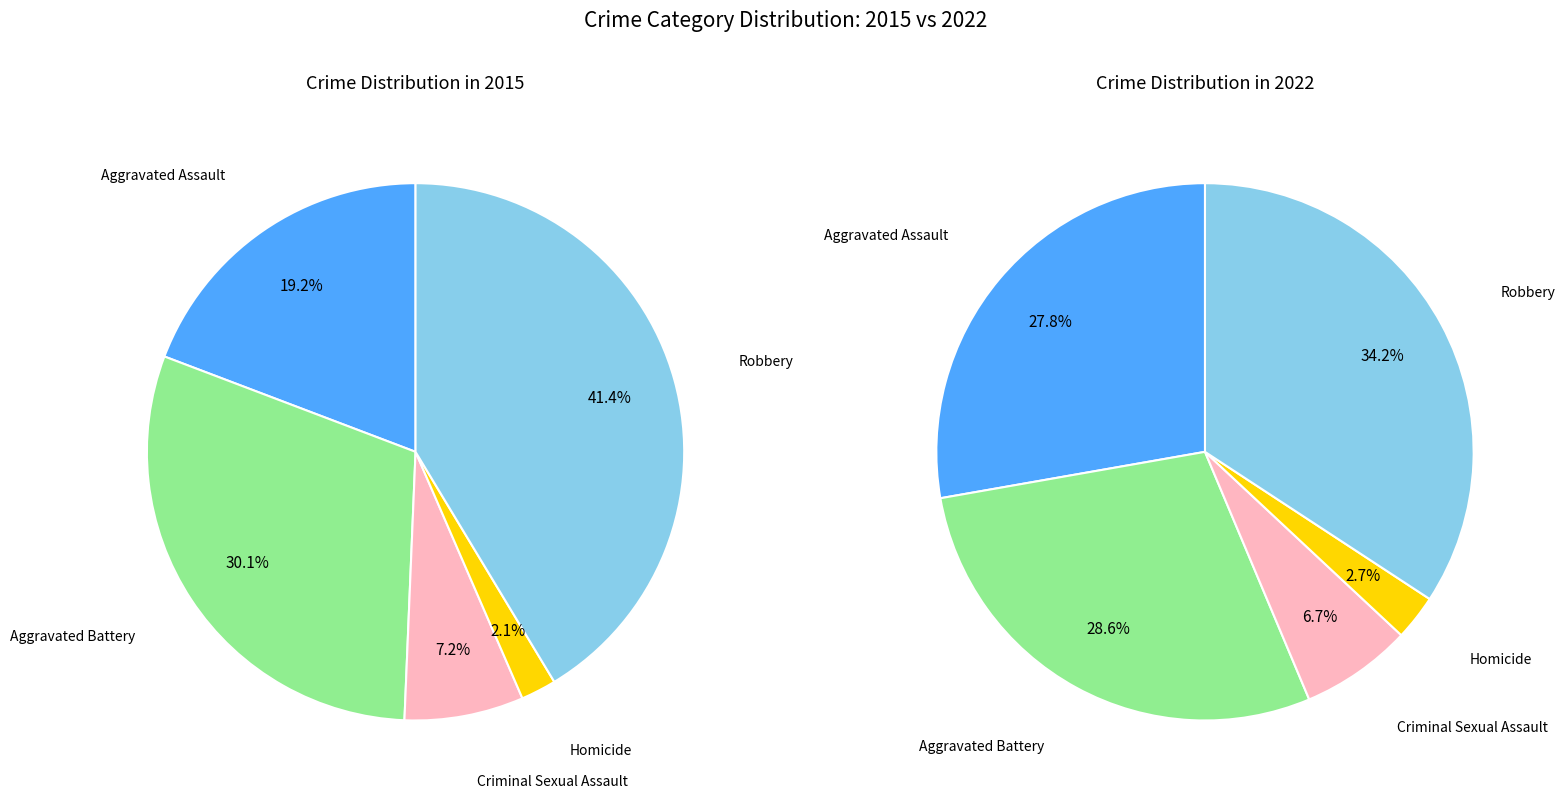

Which slice is the largest?

Robbery